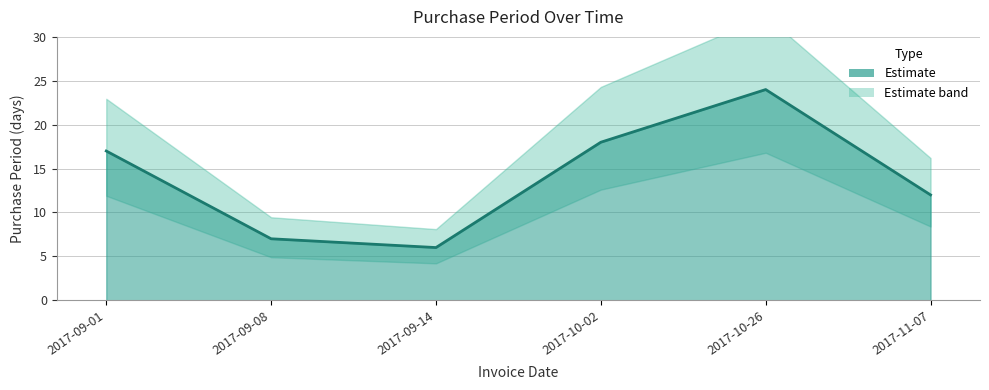

At which label is the value closest to 15?

2017-09-01